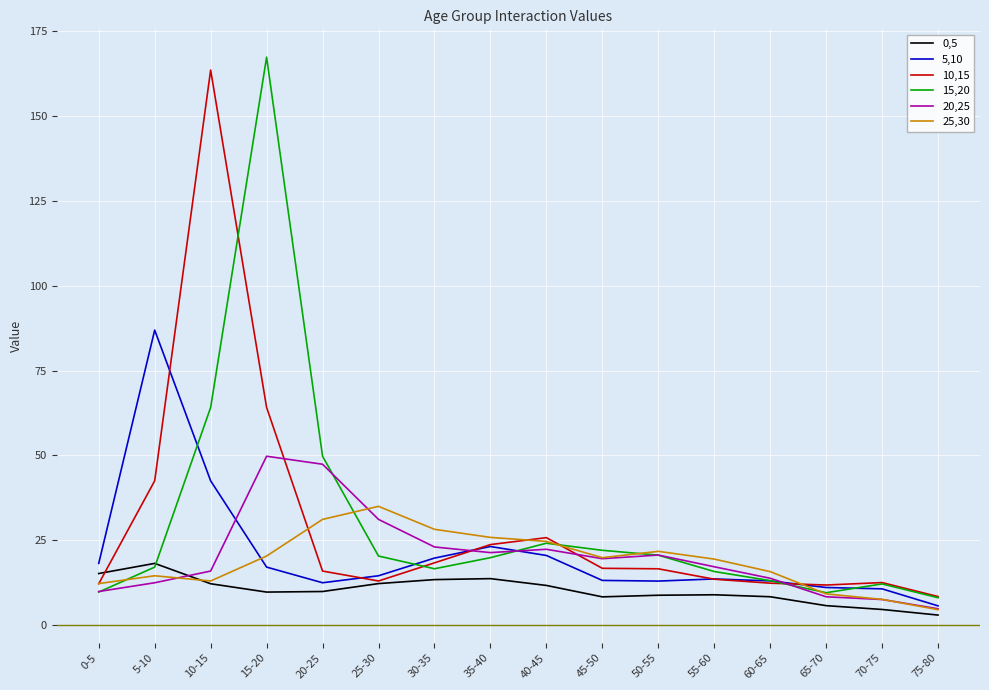

What is the sum of all 0,5 values?

163.7